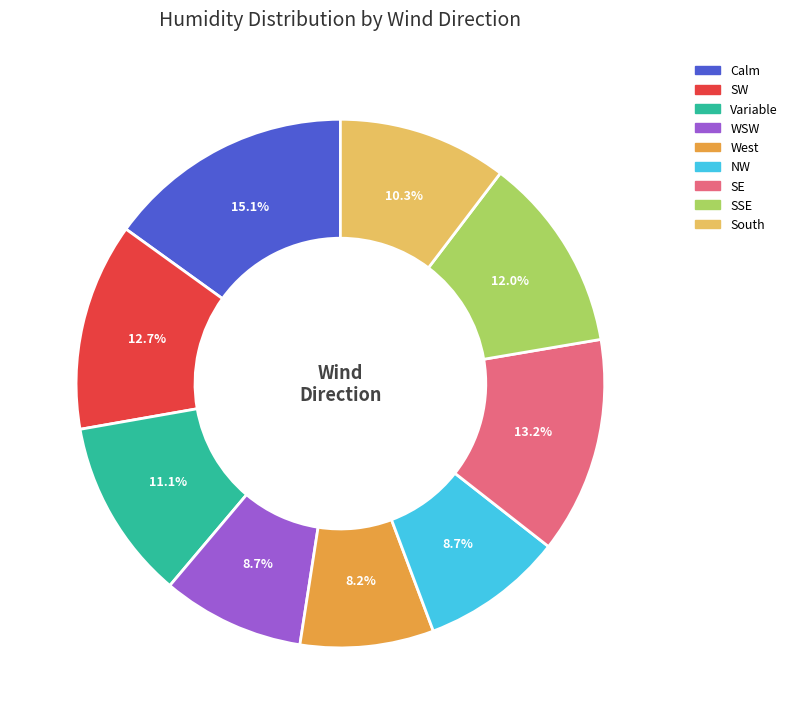

To the nearest percent, what portion does WSW represent?

9%